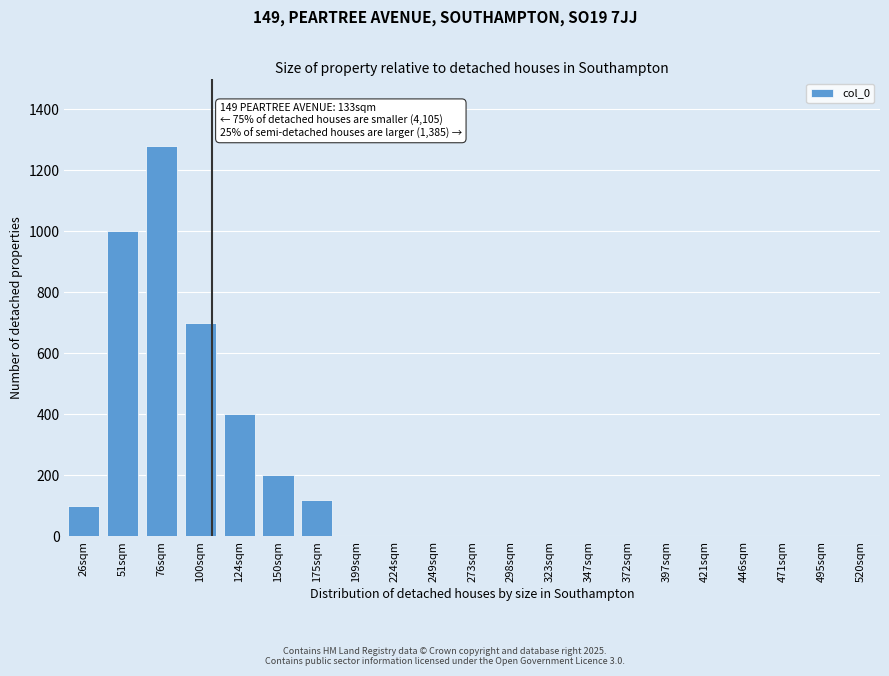

Reading right to left, extract all data points from this chart.

520sqm=0	495sqm=0	471sqm=0	446sqm=0	421sqm=0	397sqm=0	372sqm=0	347sqm=0	323sqm=0	298sqm=0	273sqm=0	249sqm=0	224sqm=0	199sqm=0	175sqm=120	150sqm=200	124sqm=400	100sqm=700	76sqm=1280	51sqm=1000	26sqm=100